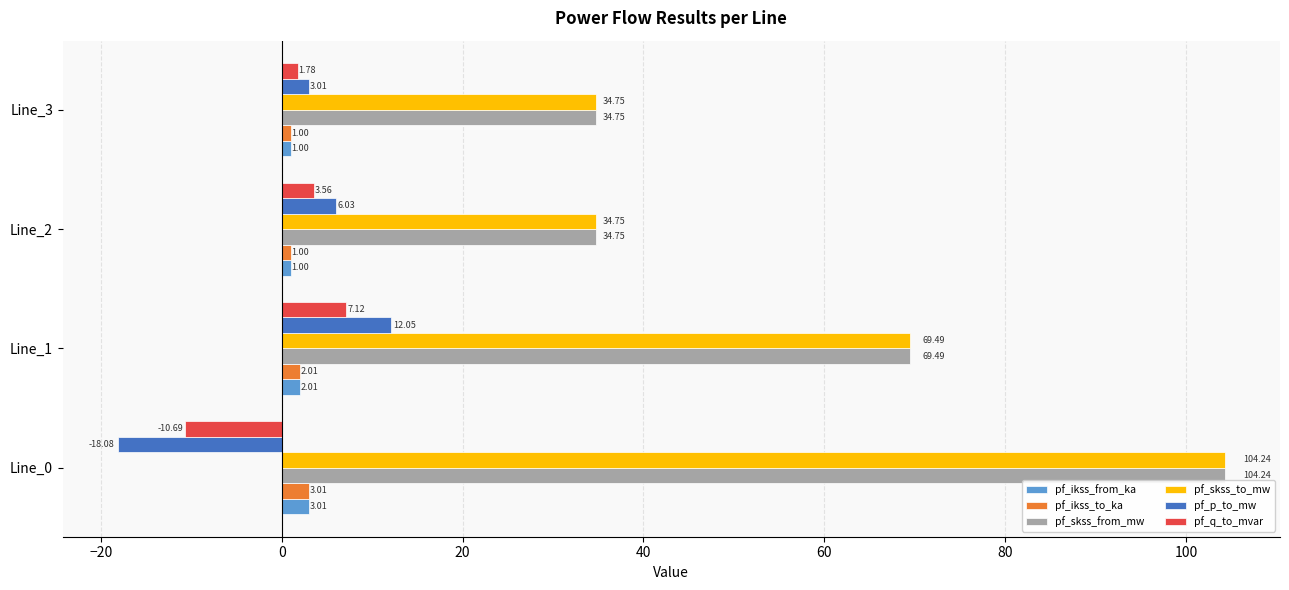

How many categories are shown in the chart?

4